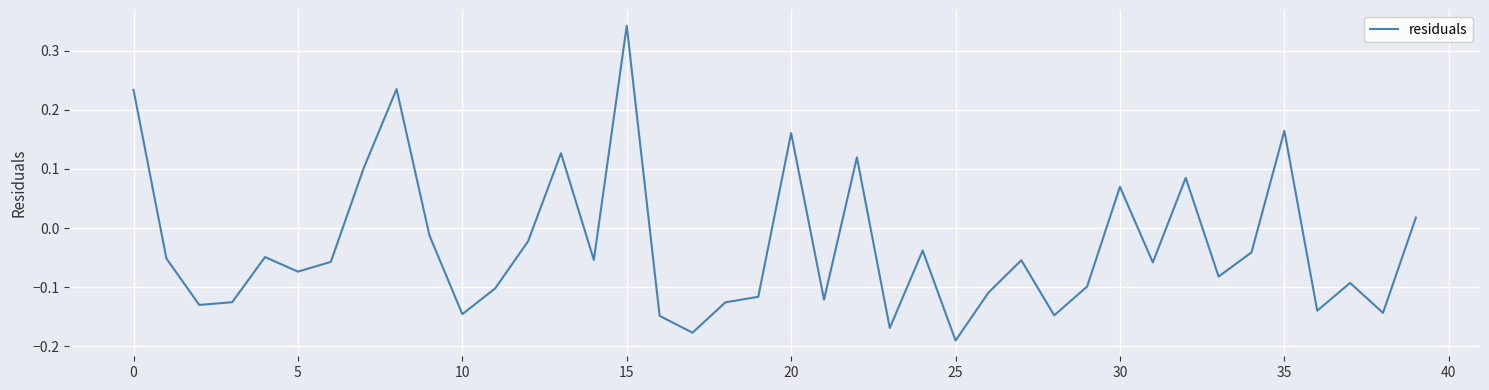

What is the difference between the maximum and minimum values?

0.5